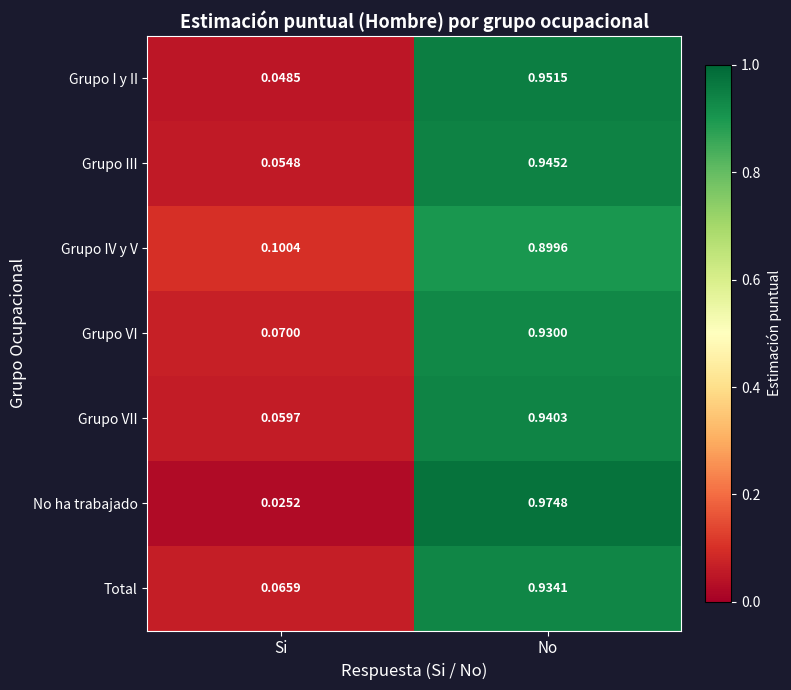

At which label does Total reach its minimum?

Si